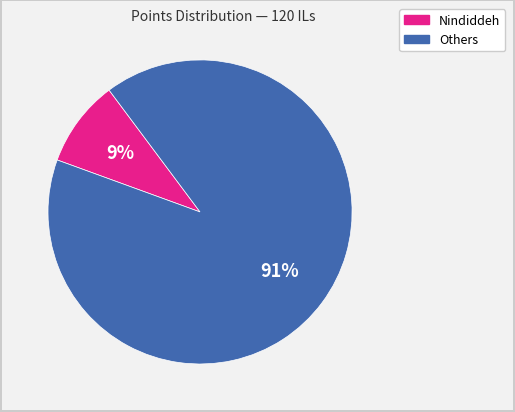

What is the largest slice in the pie chart?

Others